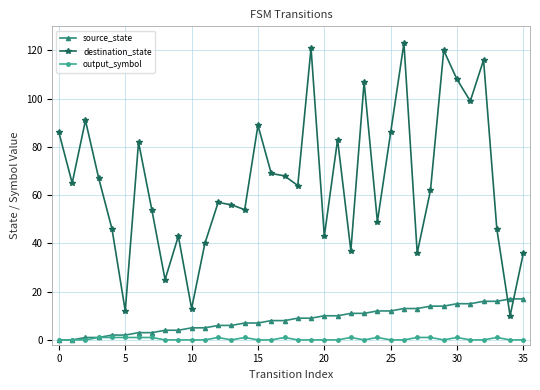

What is the value of the destination_state point at the 14th from the left?

56